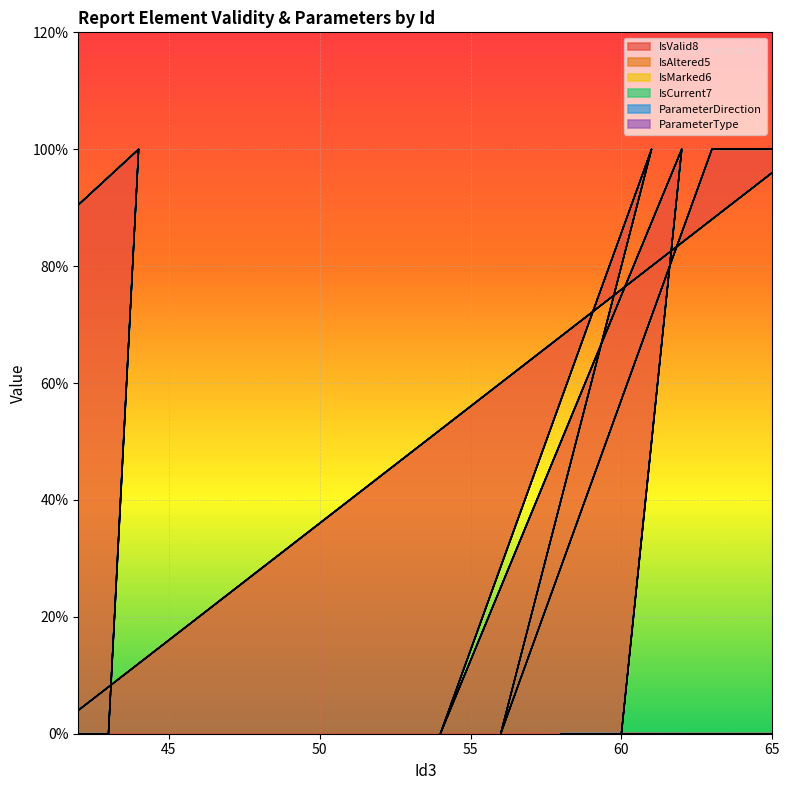

How many lines are shown in the chart?

6